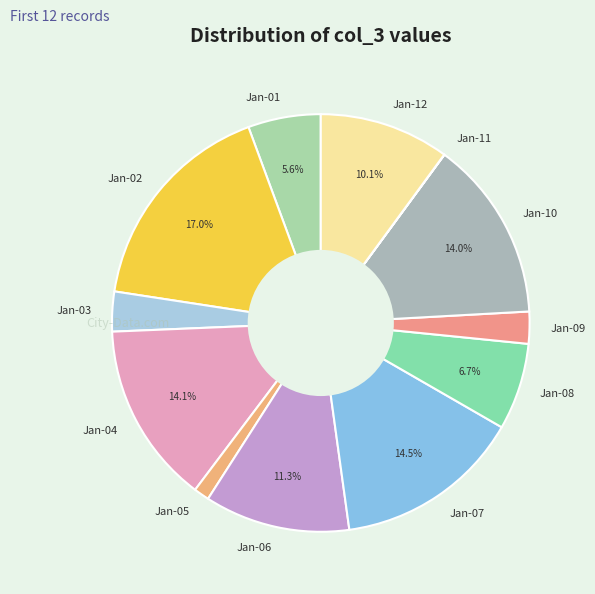

Which category has the biggest portion of the pie?

Jan-02